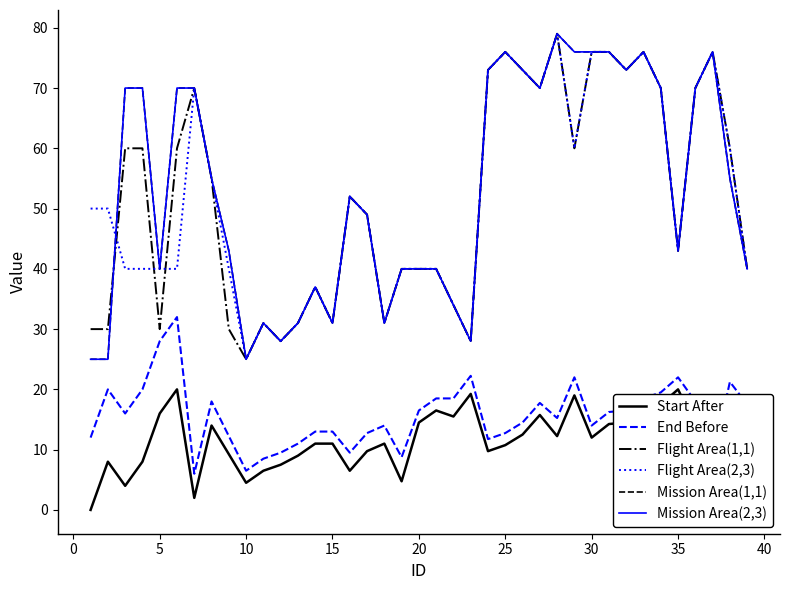

What is the greatest value displayed?

79.0